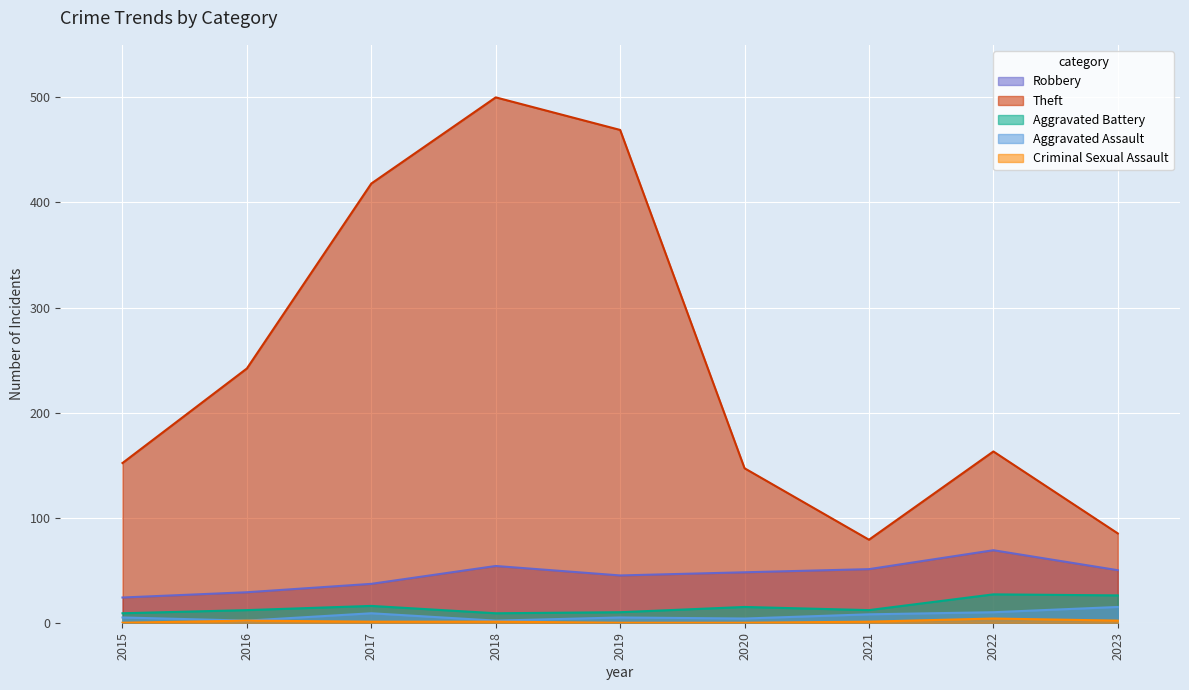

Which category has the lowest value in the Criminal Sexual Assault series?

2015